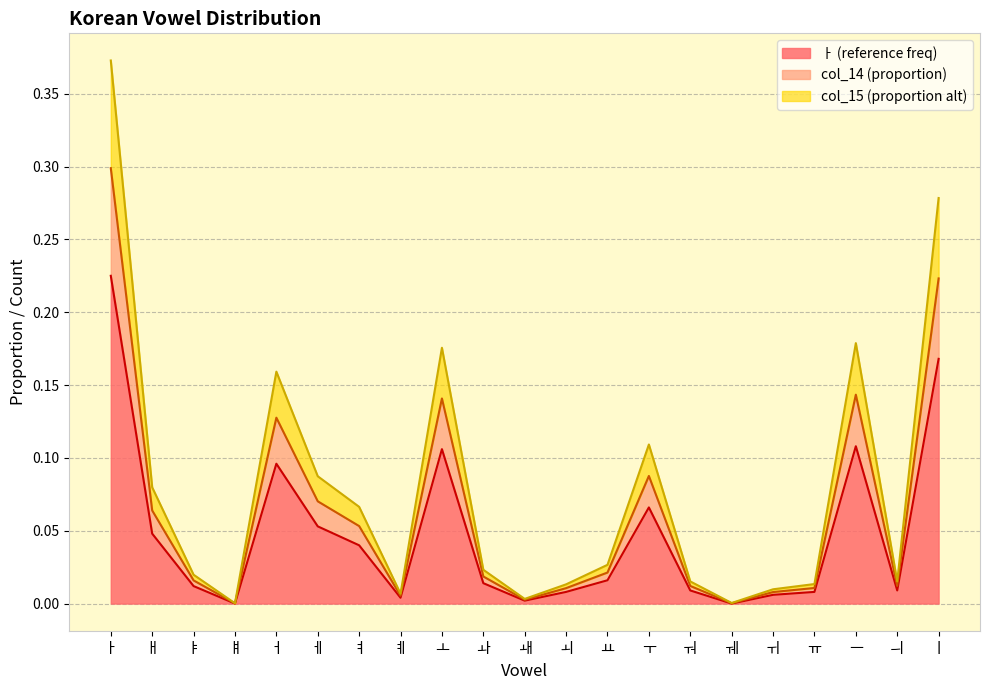

How many interior local valleys does the col_14 series have?

5